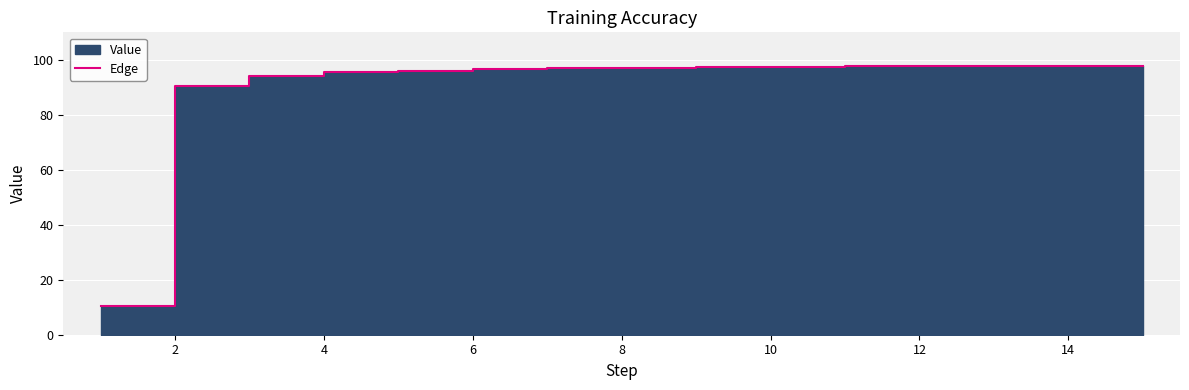

Which label corresponds to the largest value in the chart?

14